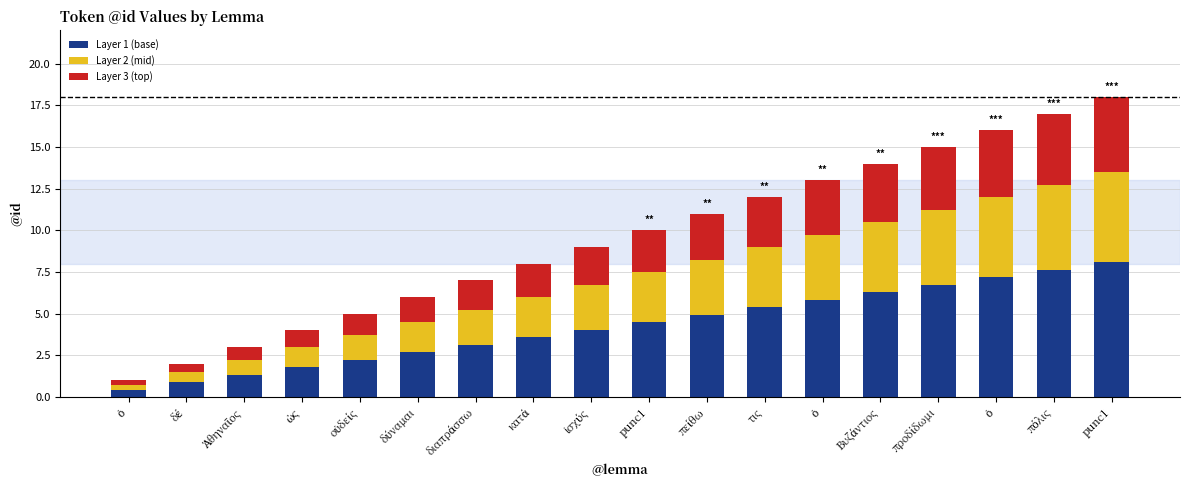

What are all the series names shown in the legend?

Layer 1 (base), Layer 2 (mid), Layer 3 (top)